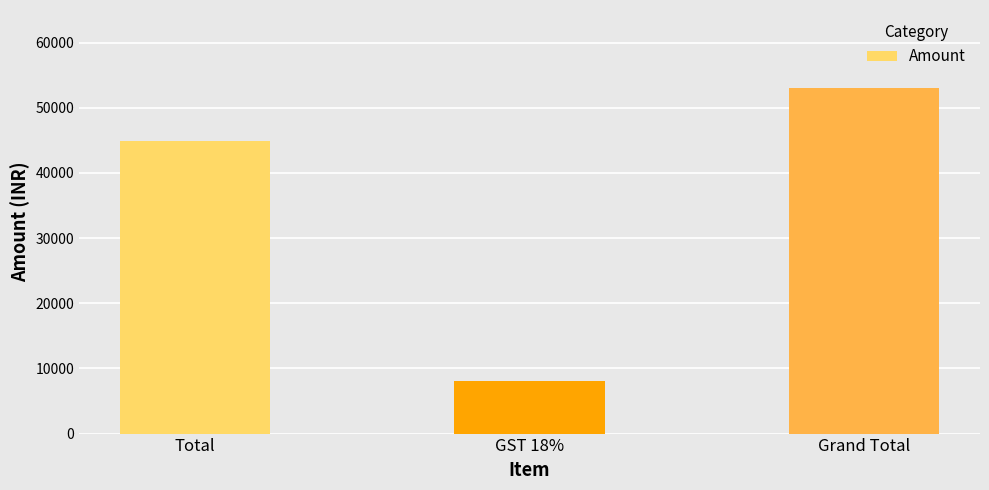

What is the label of the 1st bar from the left?

Total